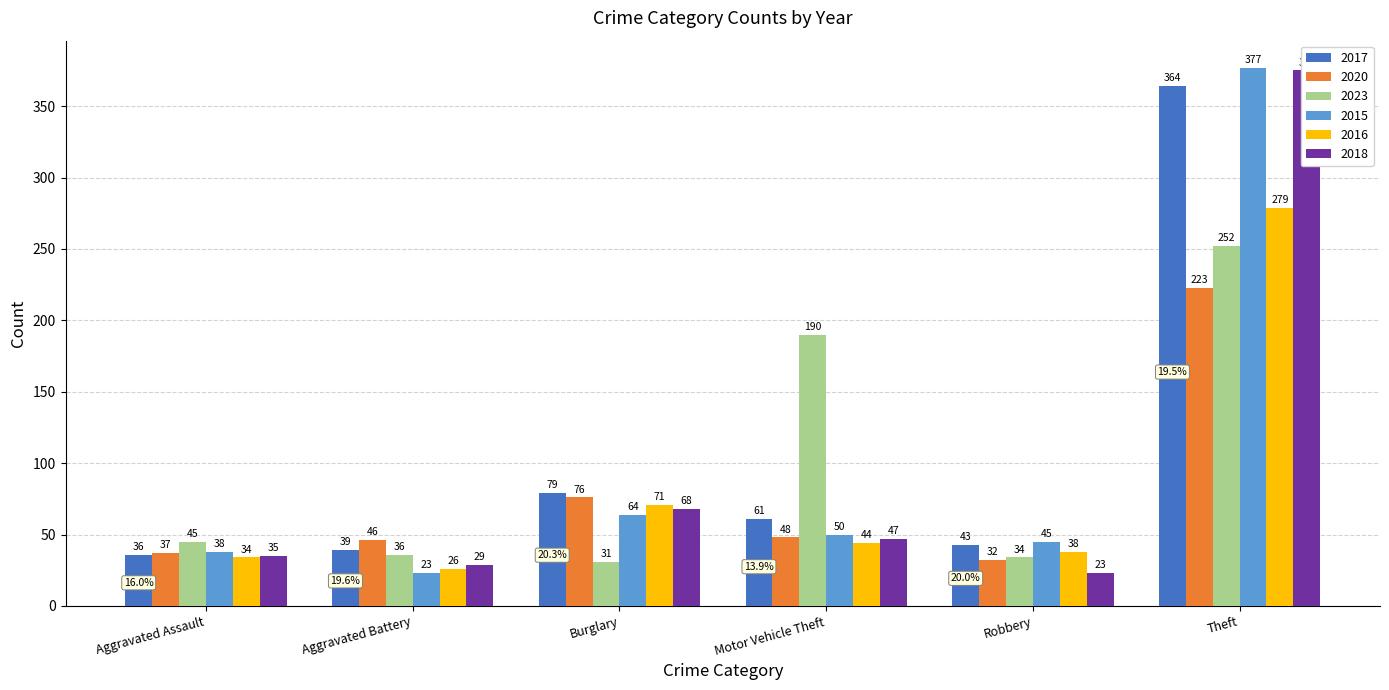

What position from the right is Burglary?

4